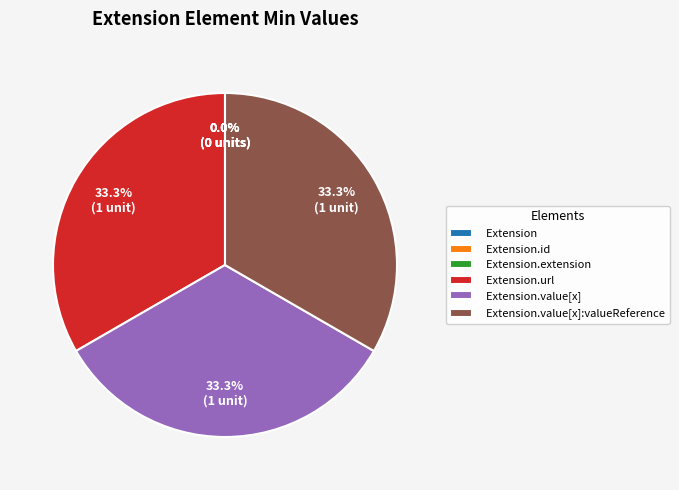

Count the number of slices in the pie.

6